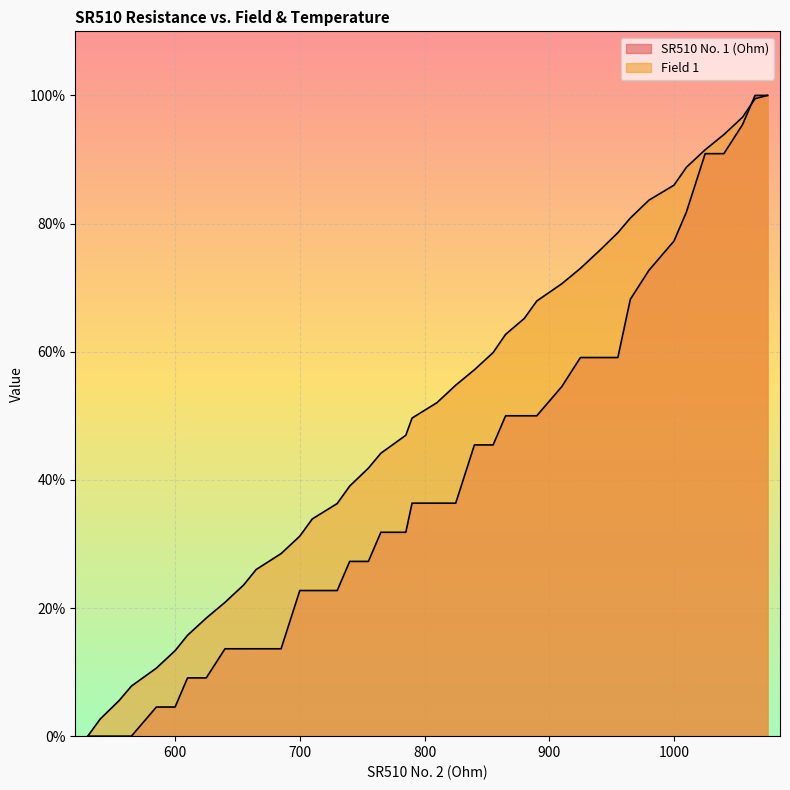

What position from the left is 700?

3